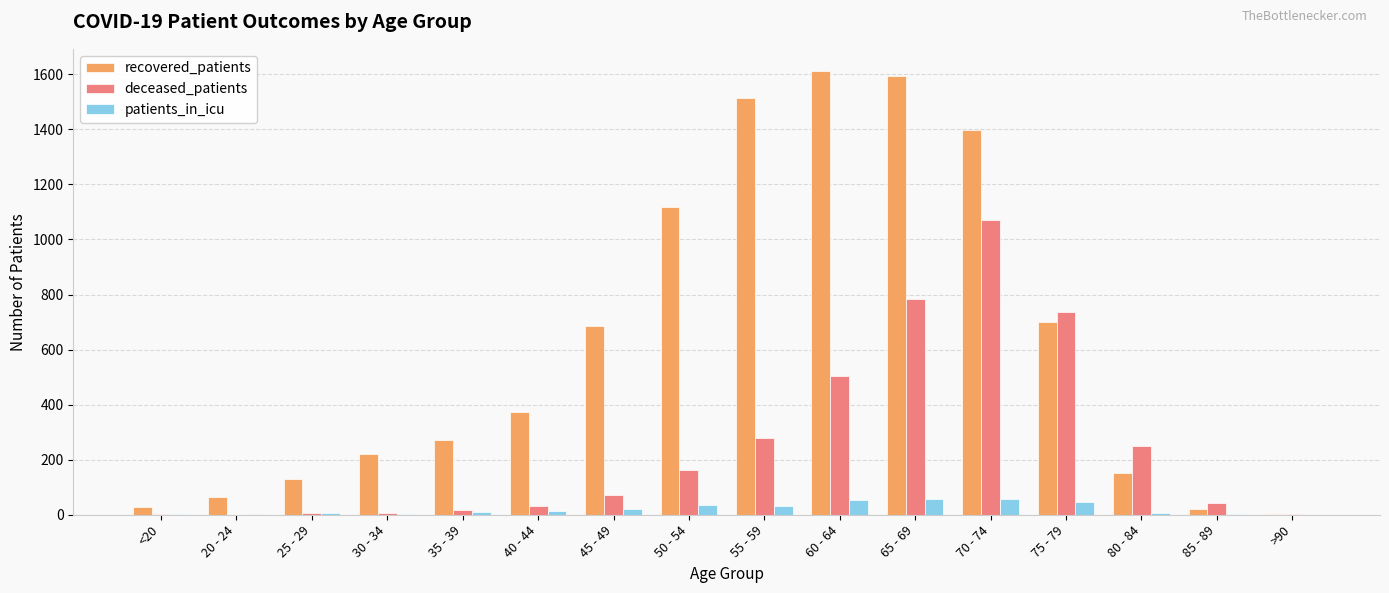

What is the sum of all deceased_patients values?

3964